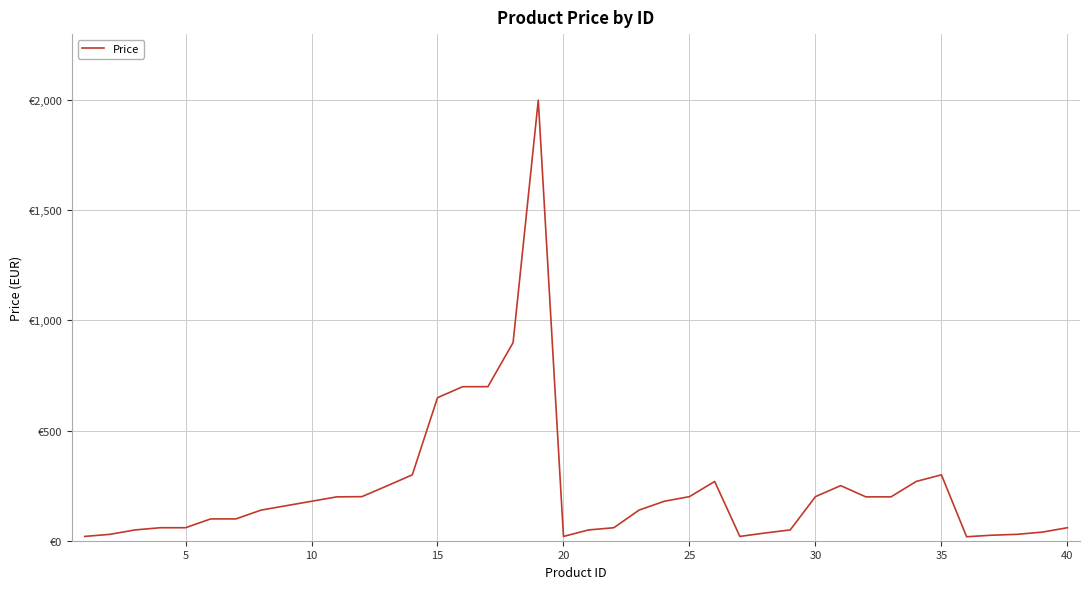

What is the difference between the maximum and minimum values?

1981.0